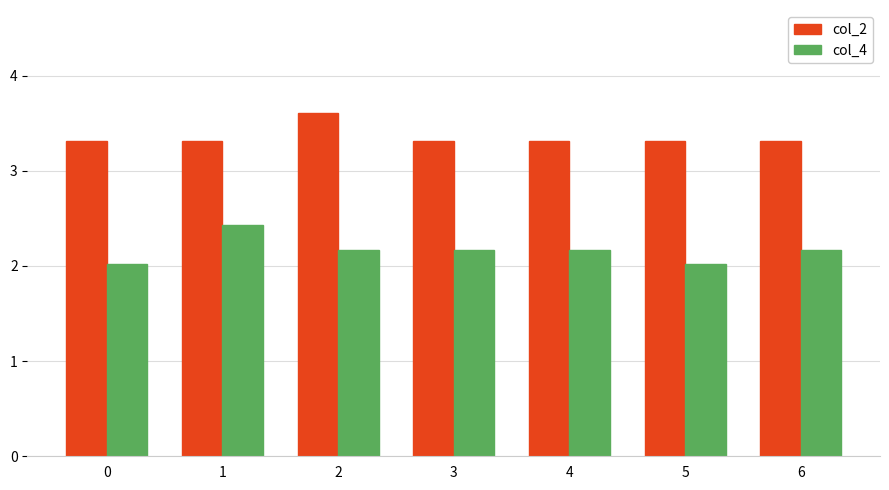

Rank the series at 4 from lowest to highest value.

col_4, col_2